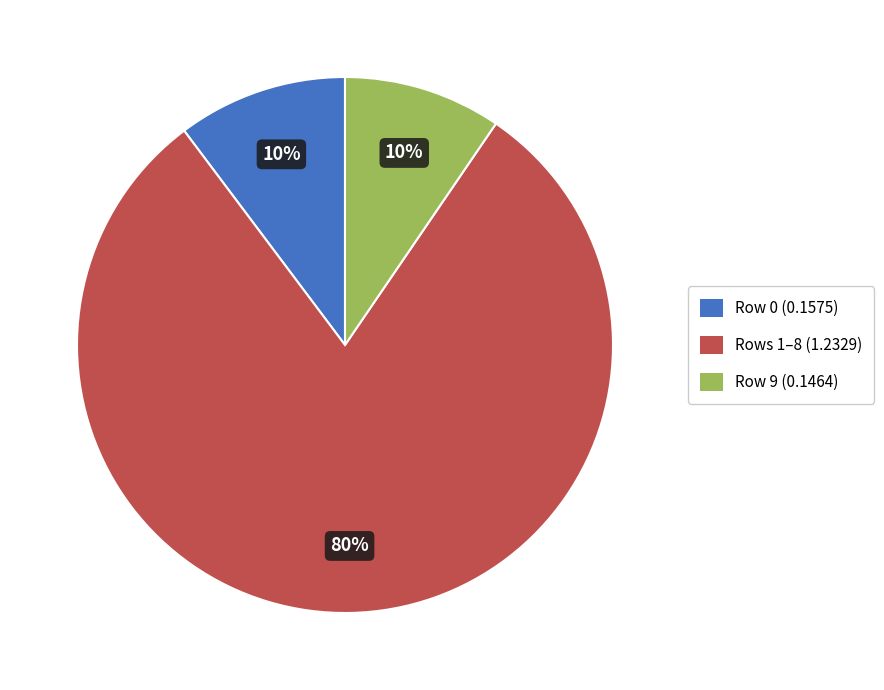

Does any single category account for the majority?

Yes